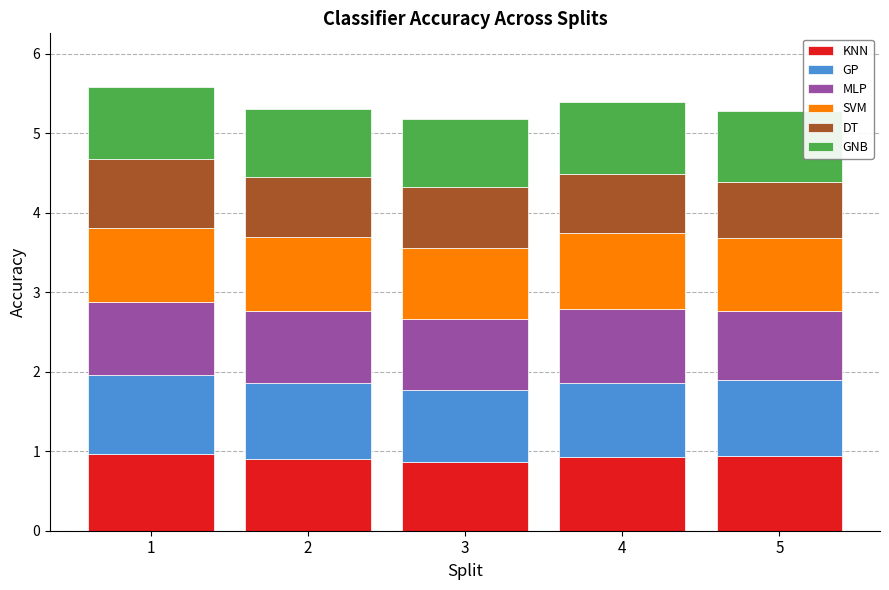

What is the total value across all series at 5?

5.3